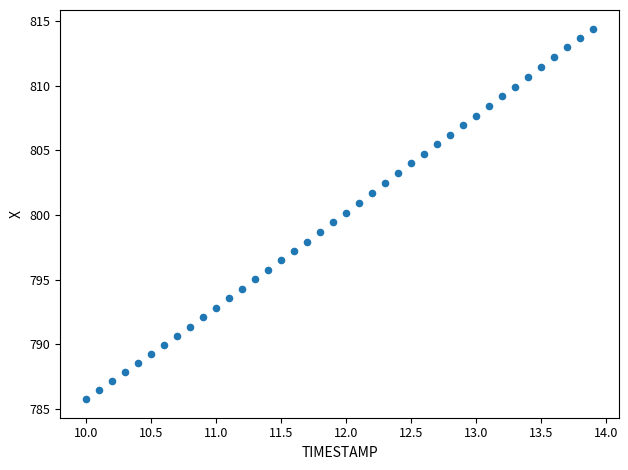

How many data points are displayed?

40